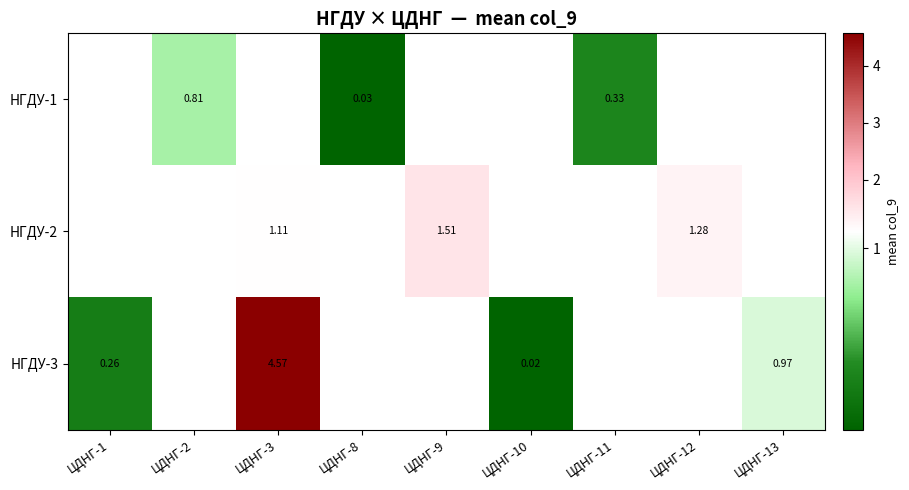

Which category has the highest value in the НГДУ-3 series?

ЦДНГ-3